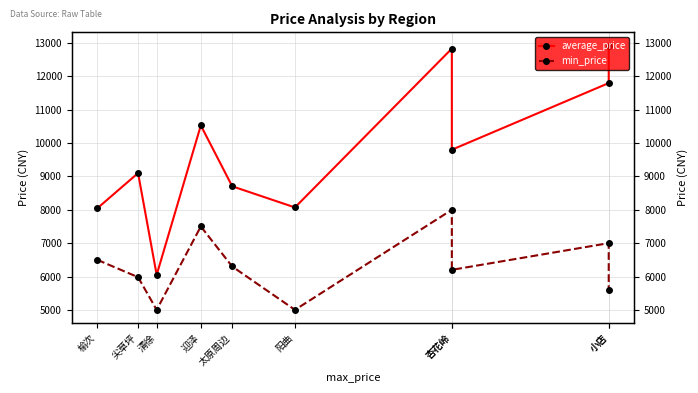

What is the label of the 7th point from the right?

迎泽